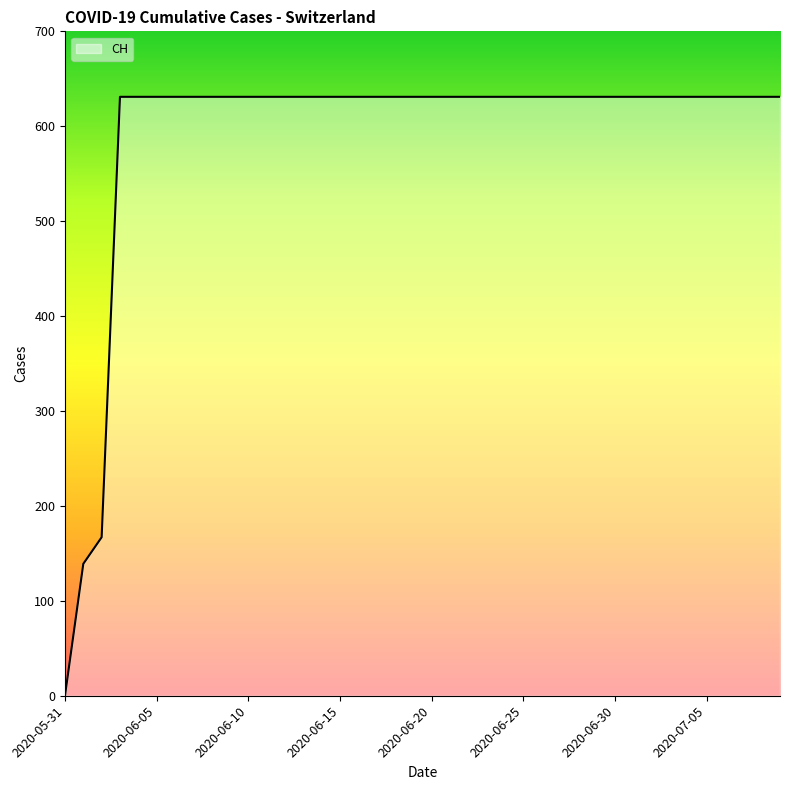

What is the maximum value shown in the chart?

631